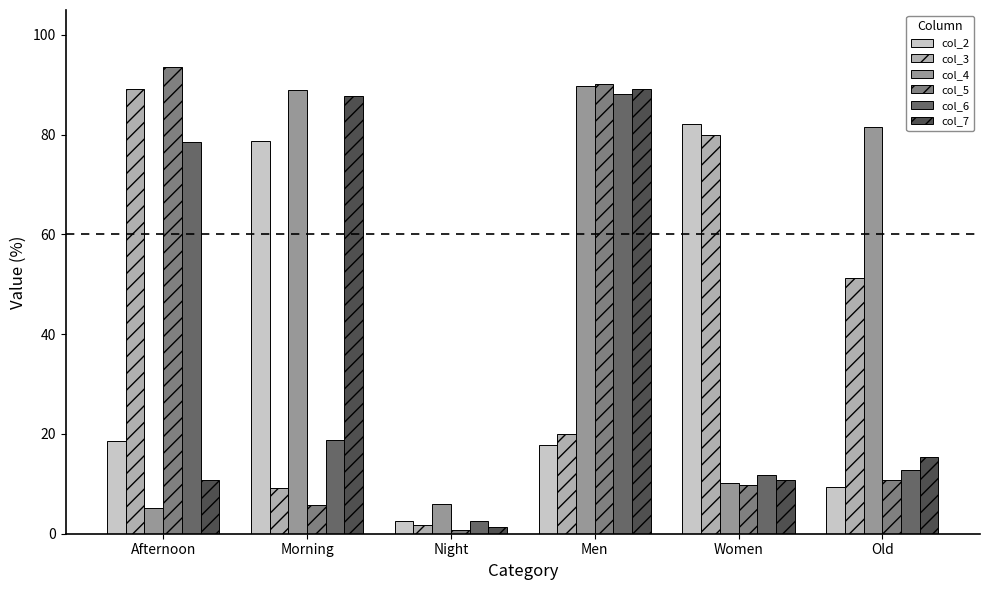

How many bars are there in total?

36